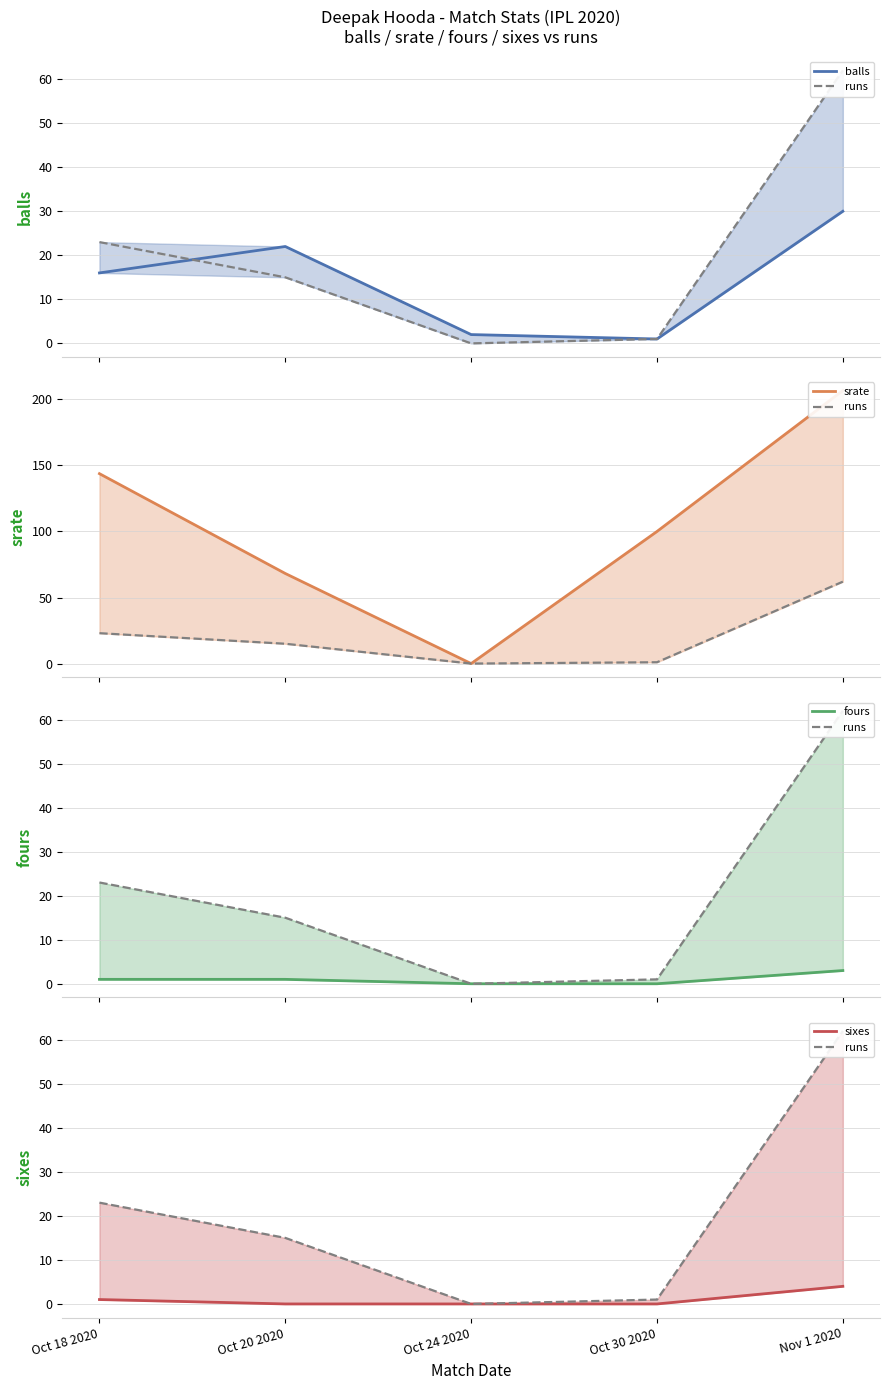

How many interior local valleys does the balls series have?

1